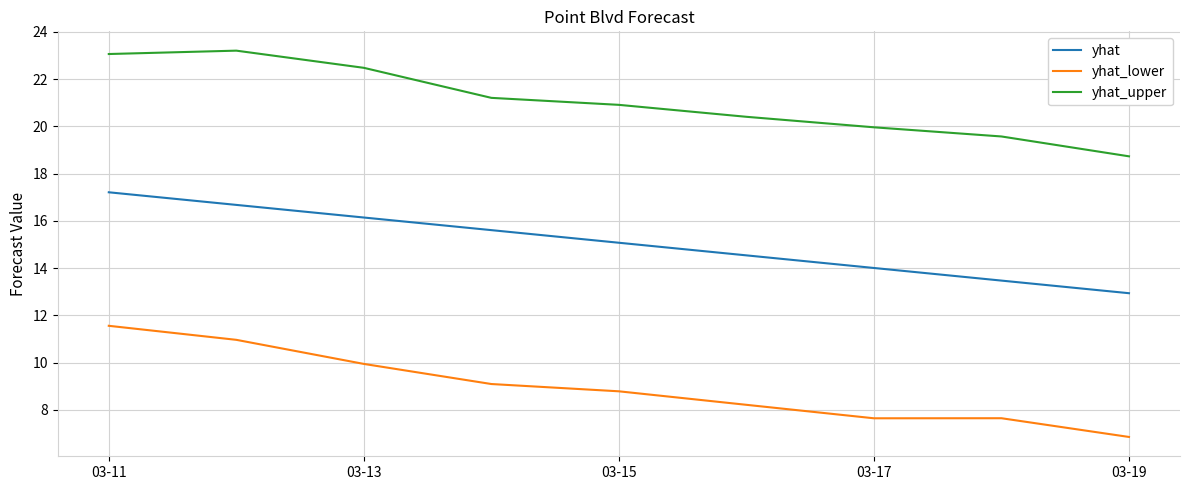

What is the minimum value for yhat?

12.9